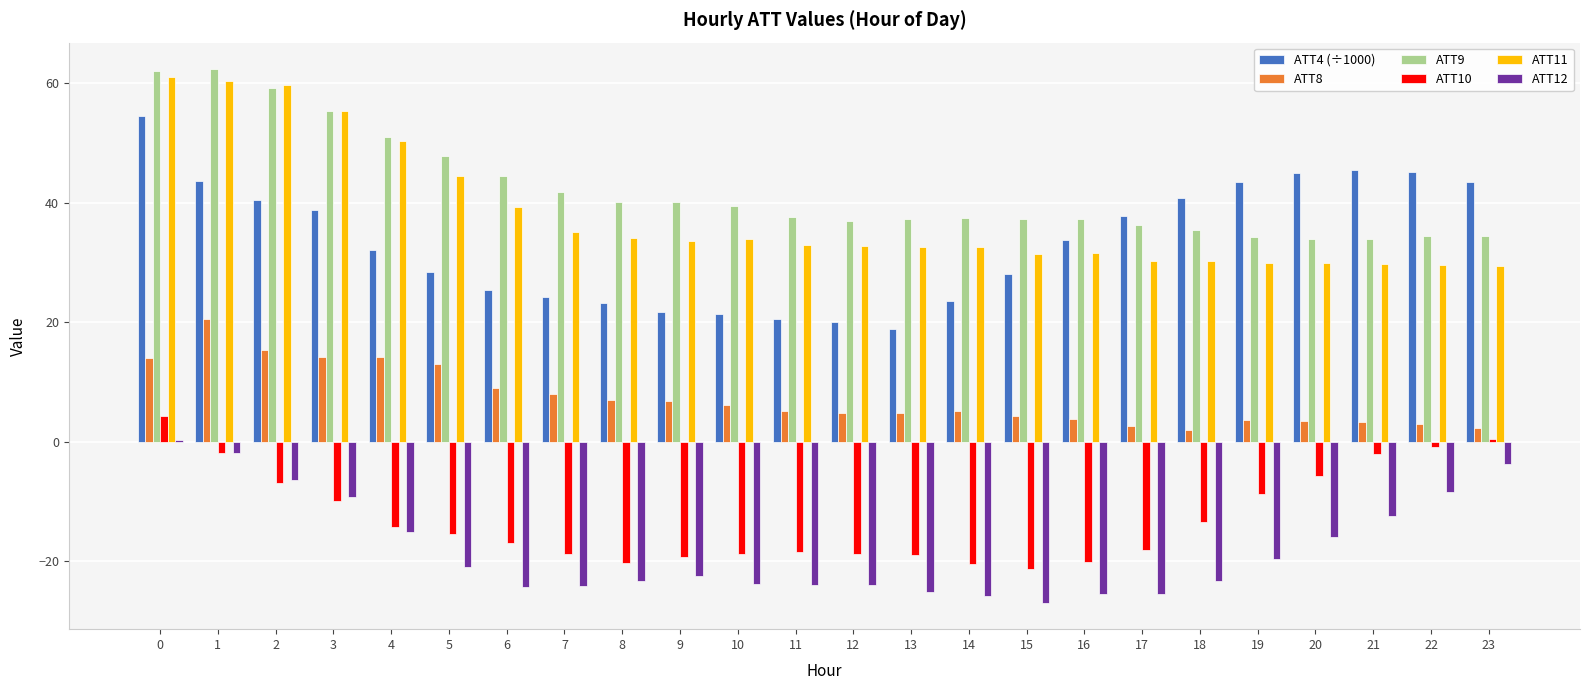

The value of ATT9 at 21 is 23.2. True or false?

False